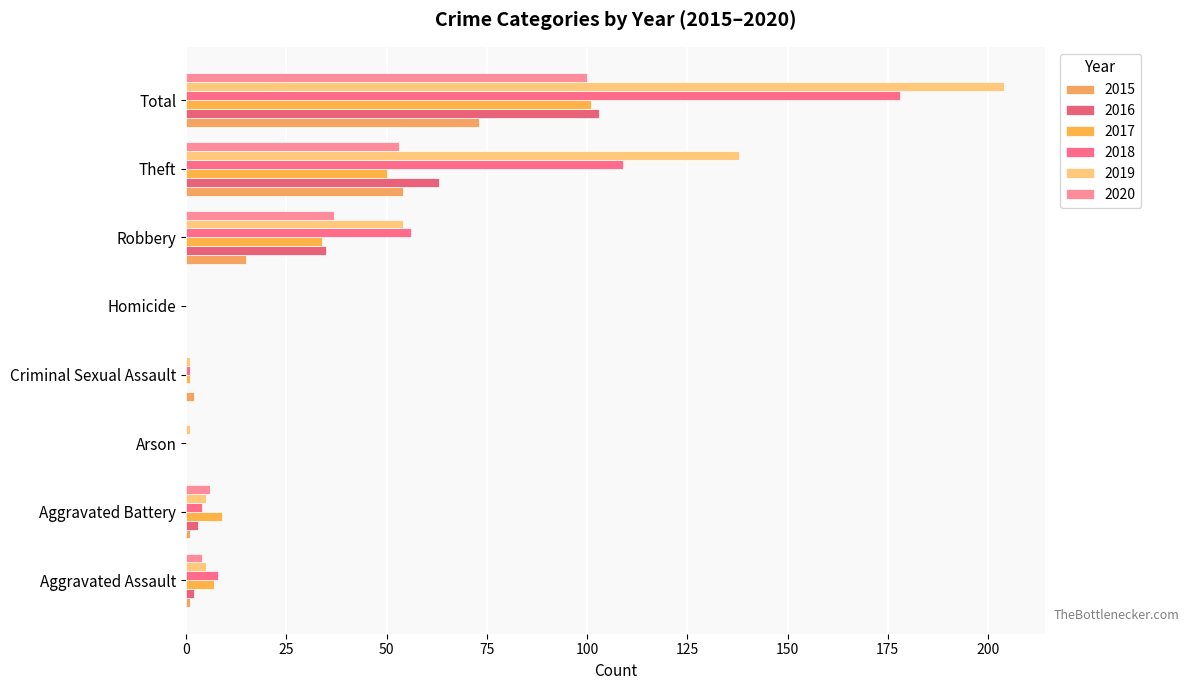

Reading left to right, what are all the values shown in this chart?

2015: Aggravated Assault=1	Aggravated Battery=1	Arson=0	Criminal Sexual Assault=2	Homicide=0	Robbery=15	Theft=54	Total=73
2016: Aggravated Assault=2	Aggravated Battery=3	Arson=0	Criminal Sexual Assault=0	Homicide=0	Robbery=35	Theft=63	Total=103
2017: Aggravated Assault=7	Aggravated Battery=9	Arson=0	Criminal Sexual Assault=1	Homicide=0	Robbery=34	Theft=50	Total=101
2018: Aggravated Assault=8	Aggravated Battery=4	Arson=0	Criminal Sexual Assault=1	Homicide=0	Robbery=56	Theft=109	Total=178
2019: Aggravated Assault=5	Aggravated Battery=5	Arson=1	Criminal Sexual Assault=1	Homicide=0	Robbery=54	Theft=138	Total=204
2020: Aggravated Assault=4	Aggravated Battery=6	Arson=0	Criminal Sexual Assault=0	Homicide=0	Robbery=37	Theft=53	Total=100